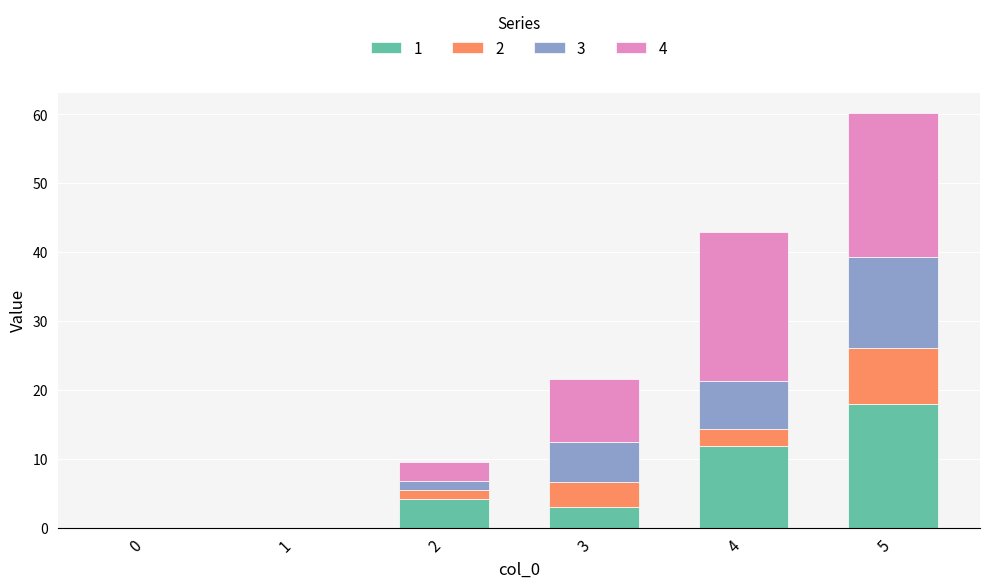

At which category is the sum across all series the highest?

5